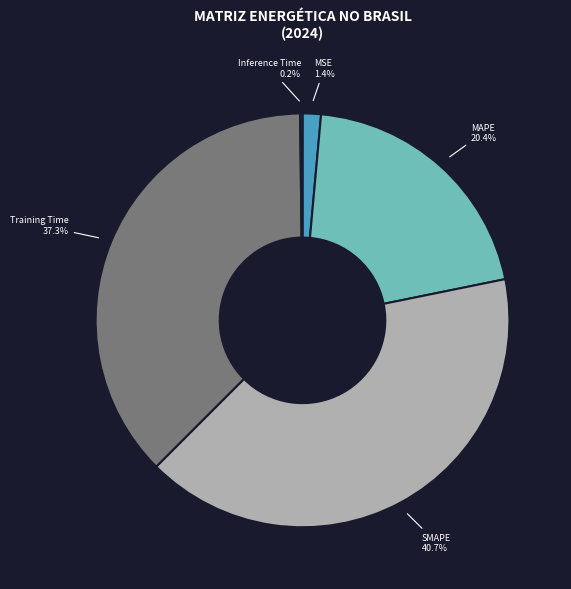

To the nearest percent, what percentage of the pie is SMAPE?

41%